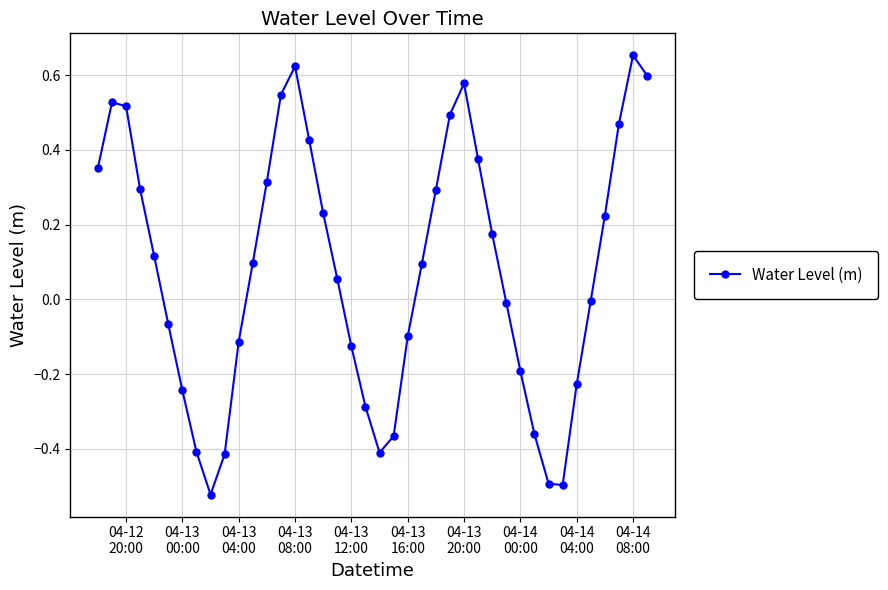

How many distinct data groups are displayed?

1